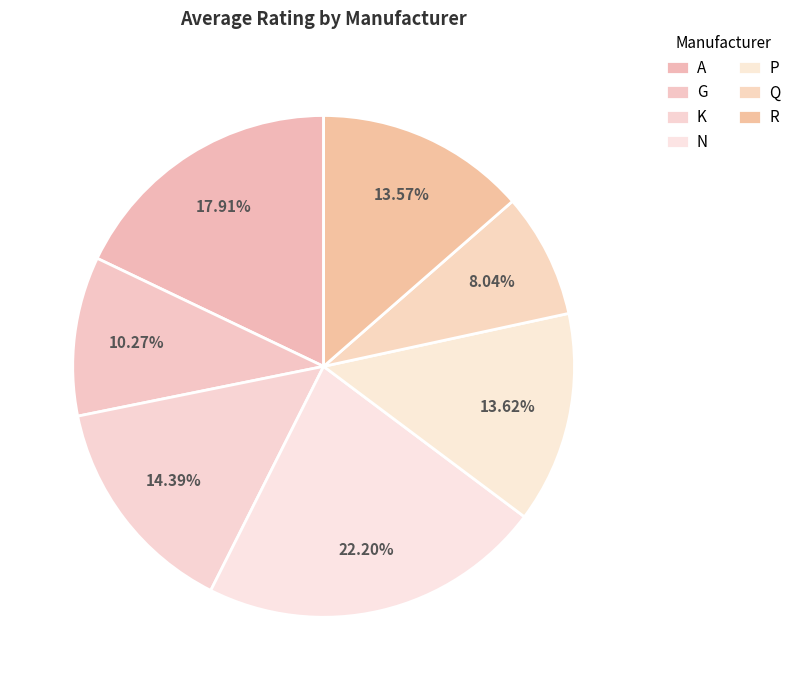

How many segments does this pie chart have?

7